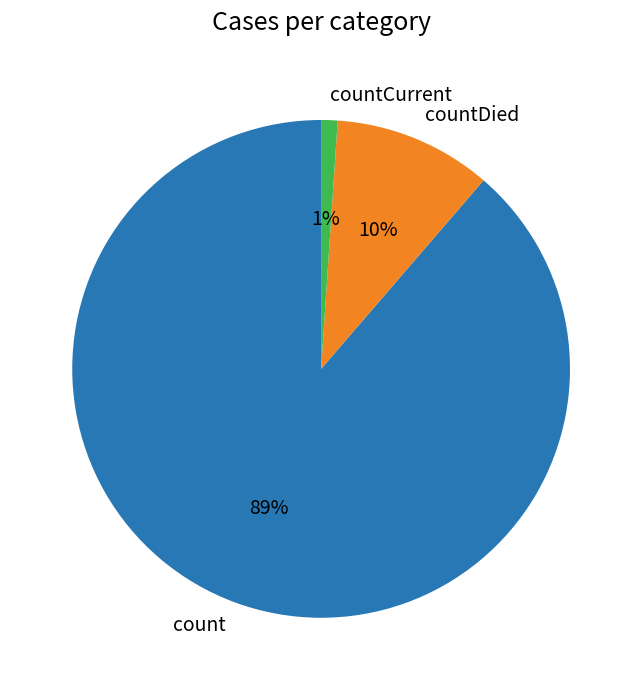

Between countCurrent and countDied, which is larger?

countDied